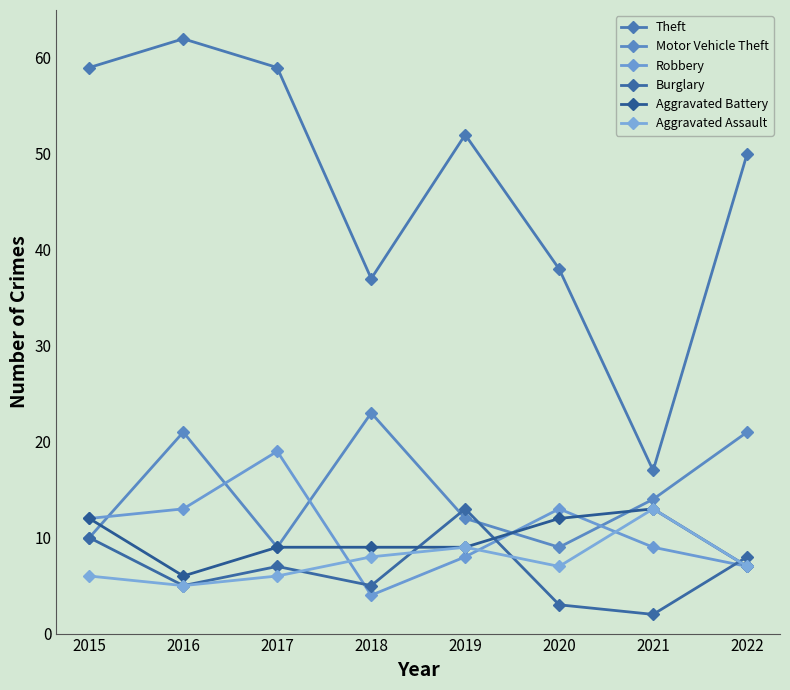

Reading right to left, transcribe all the data shown in this chart.

Theft: 2022=50	2021=17	2020=38	2019=52	2018=37	2017=59	2016=62	2015=59
Motor Vehicle Theft: 2022=21	2021=14	2020=9	2019=12	2018=23	2017=9	2016=21	2015=10
Robbery: 2022=7	2021=9	2020=13	2019=8	2018=4	2017=19	2016=13	2015=12
Burglary: 2022=8	2021=2	2020=3	2019=13	2018=5	2017=7	2016=5	2015=10
Aggravated Battery: 2022=7	2021=13	2020=12	2019=9	2018=9	2017=9	2016=6	2015=12
Aggravated Assault: 2022=7	2021=13	2020=7	2019=9	2018=8	2017=6	2016=5	2015=6